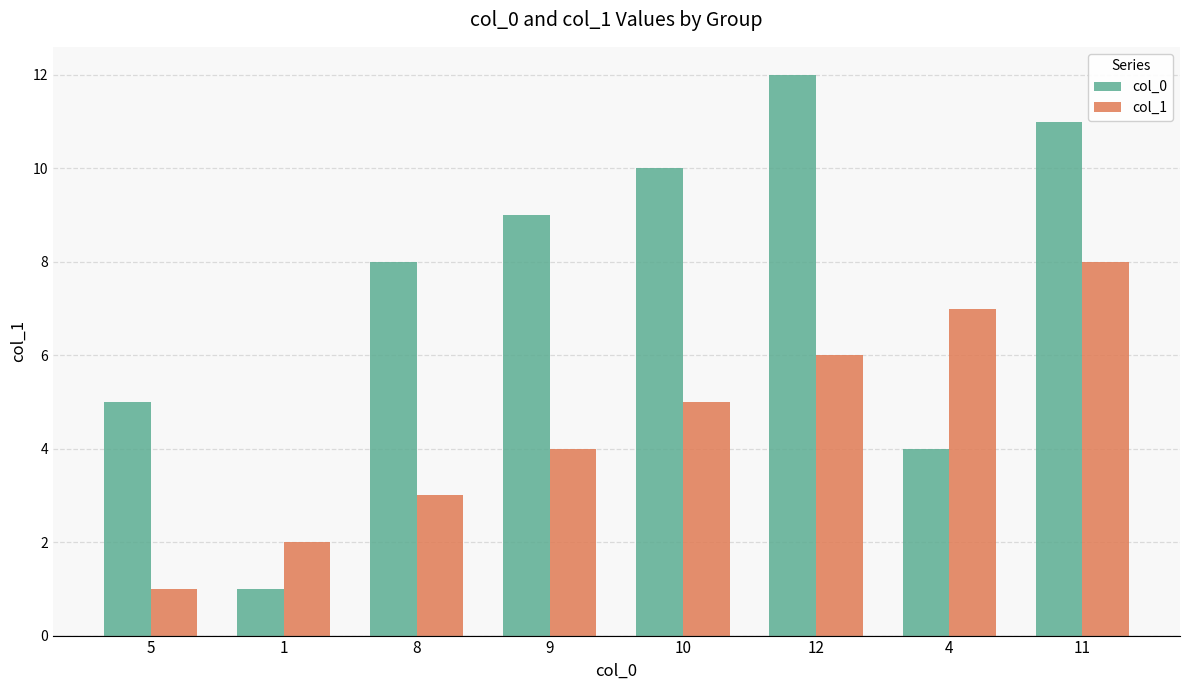

What is the difference between the maximum and second lowest values in the col_1 series?

6